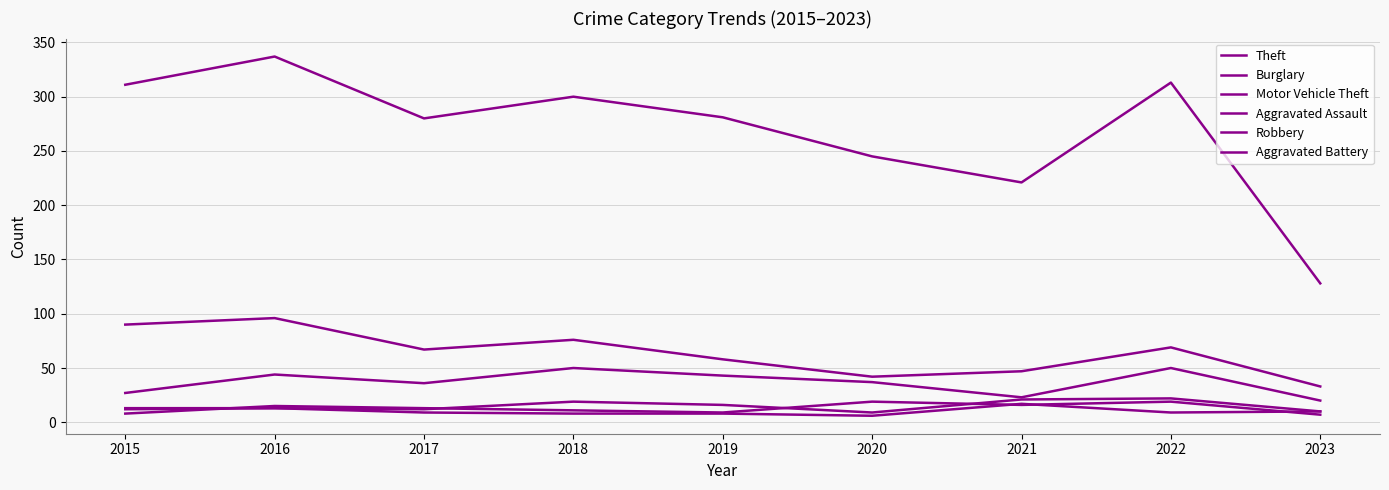

At which category is the sum across all series the highest?

2016